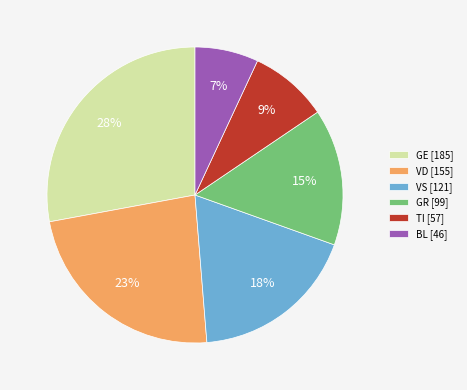

To the nearest percent, what percentage of the pie is VD [155]?

23%